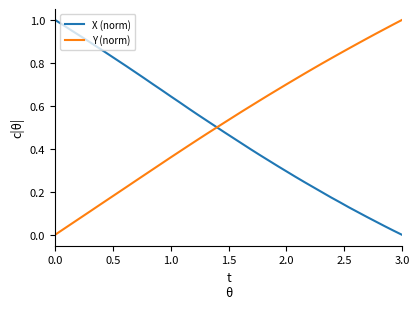

What is the difference between the second highest and minimum values in the Y (norm) series?

1.0